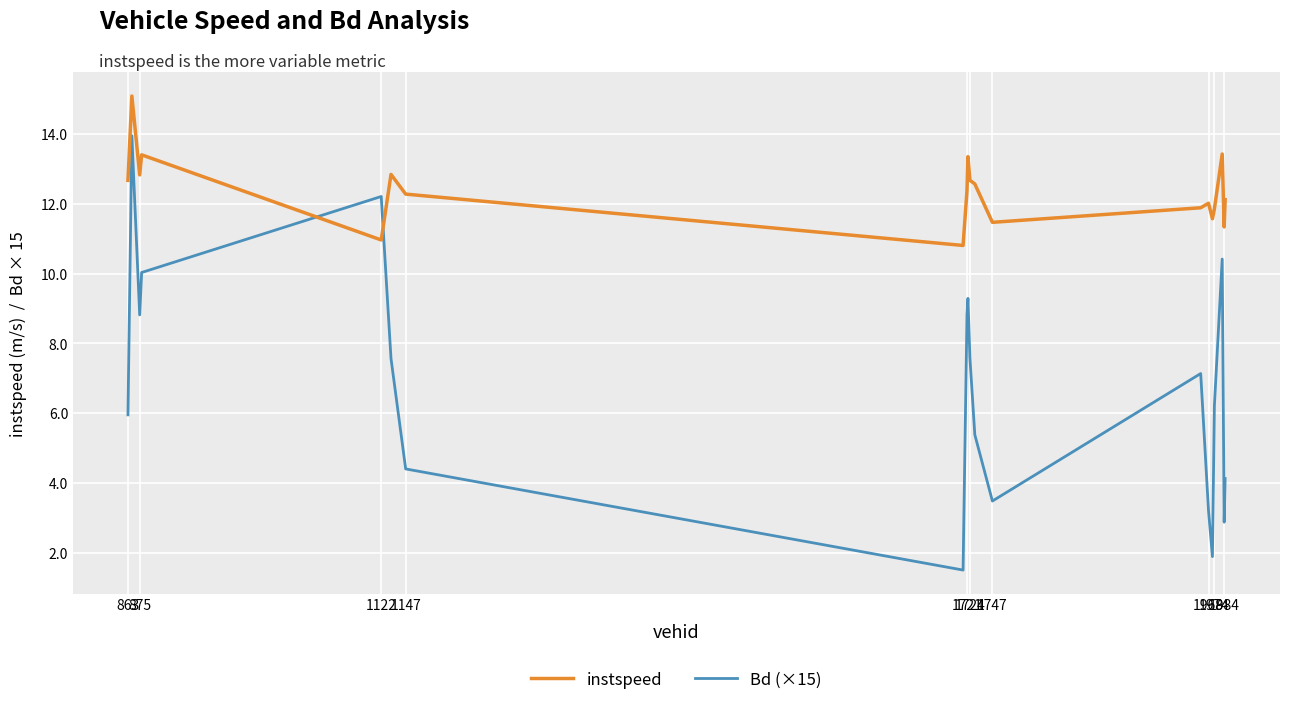

True or false: Bd (×15) has more than 2 interior local peaks.

True